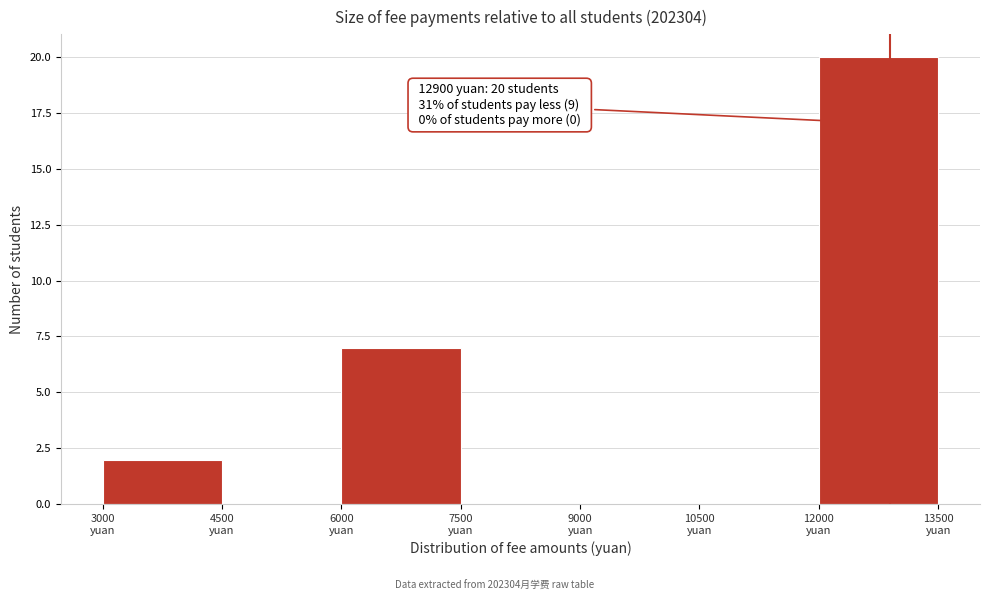

Which range on the x-axis has the tallest bar?

12000 to 13500